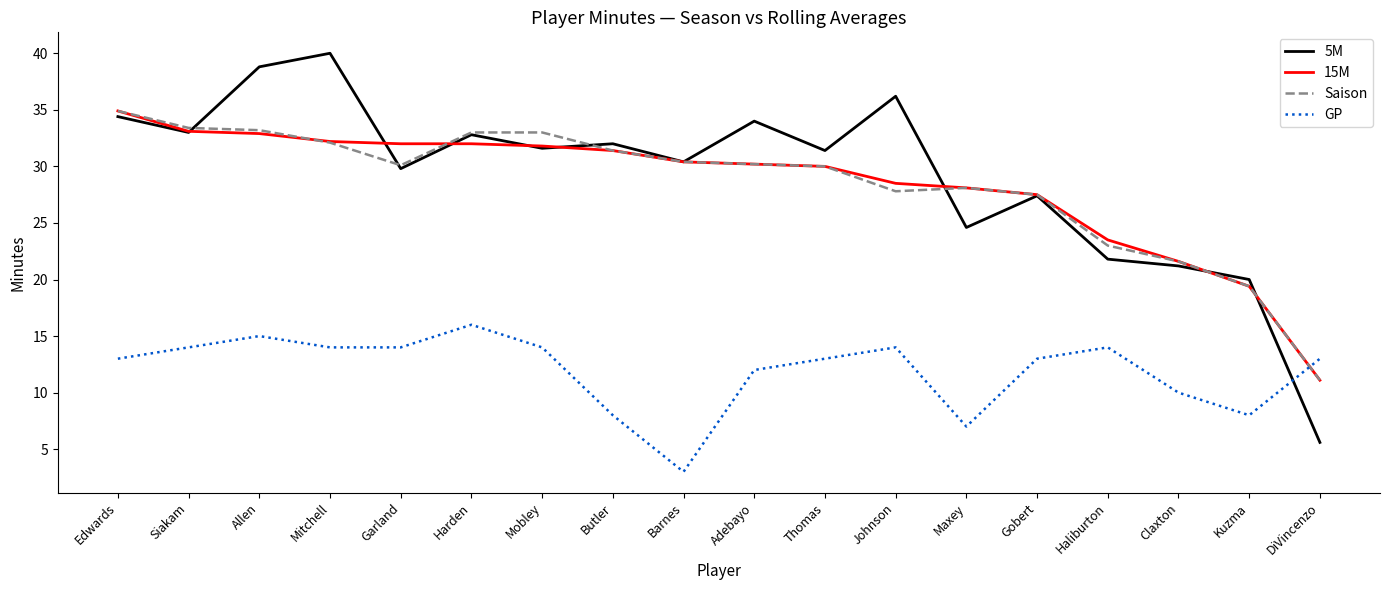

Which series has the largest total across all categories?

5M